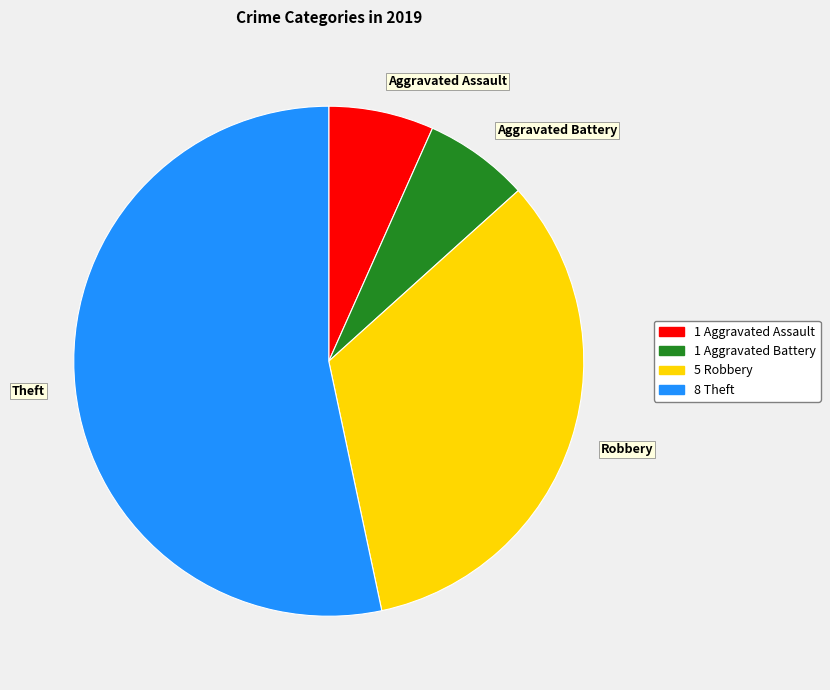

Does any single category account for the majority?

Yes